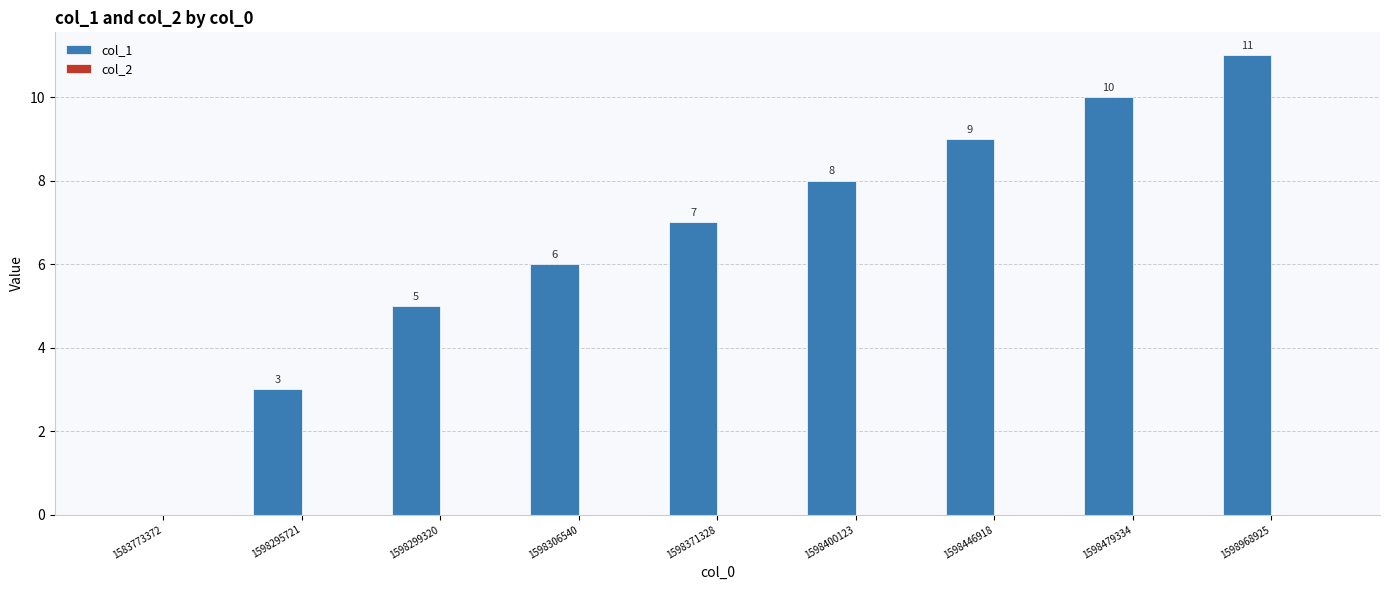

What value does the data have at 1598306540?

6